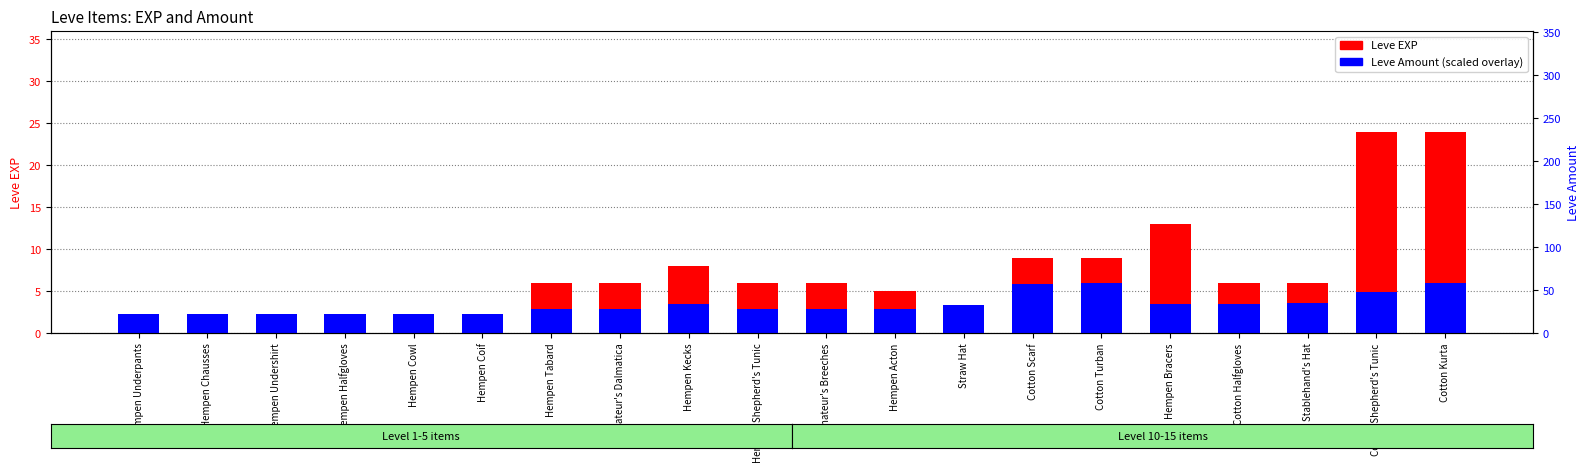

How many series are shown in this chart?

2